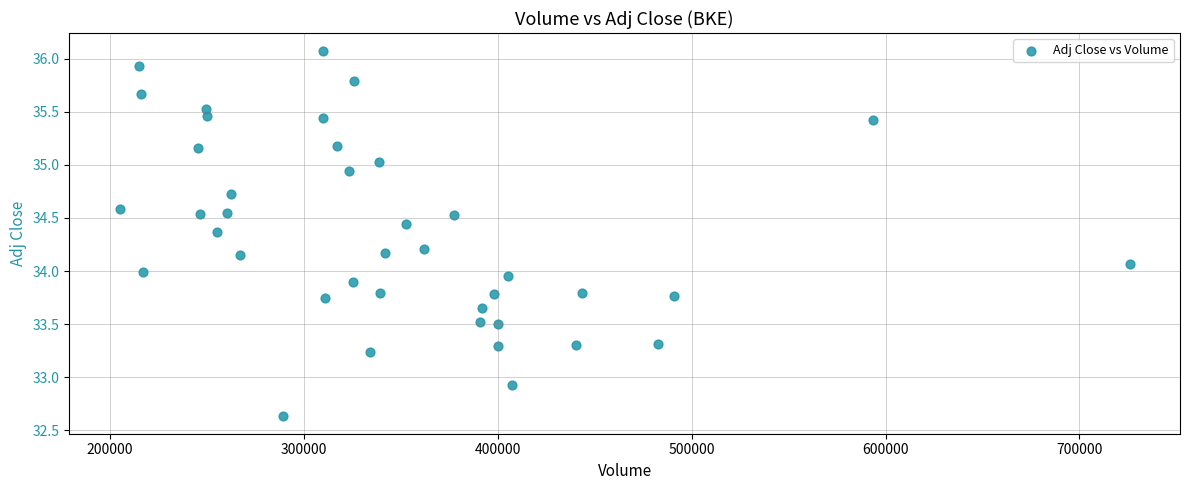

What is the range of Y values (max minus min)?

3.4